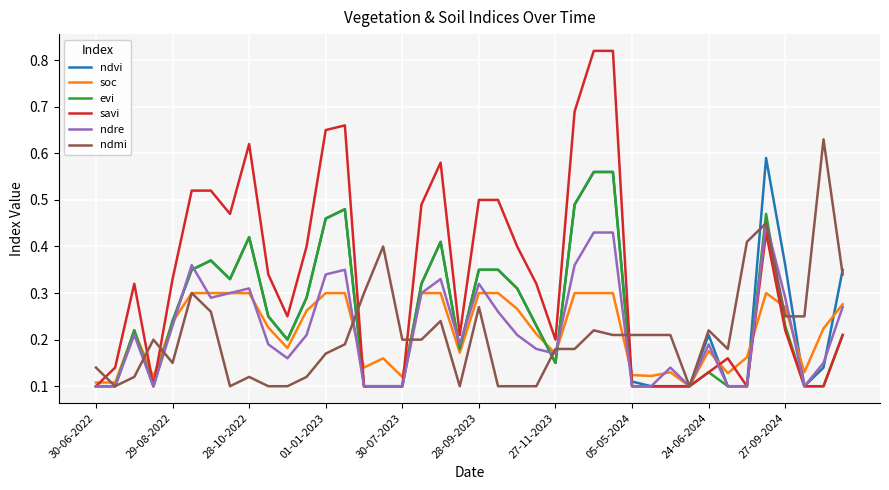

Which series has the widest spread of values?

savi